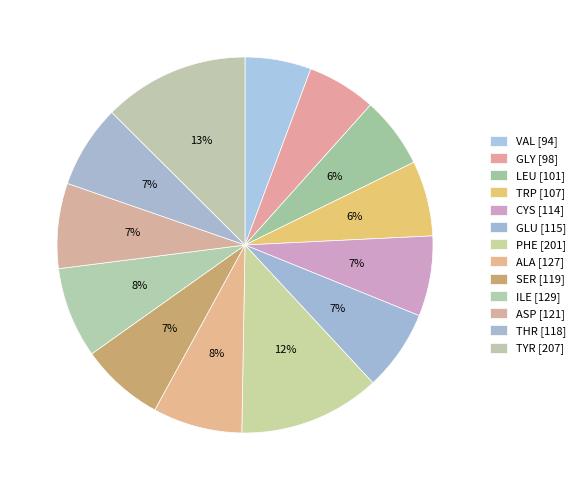

How many slices are in this pie chart?

13